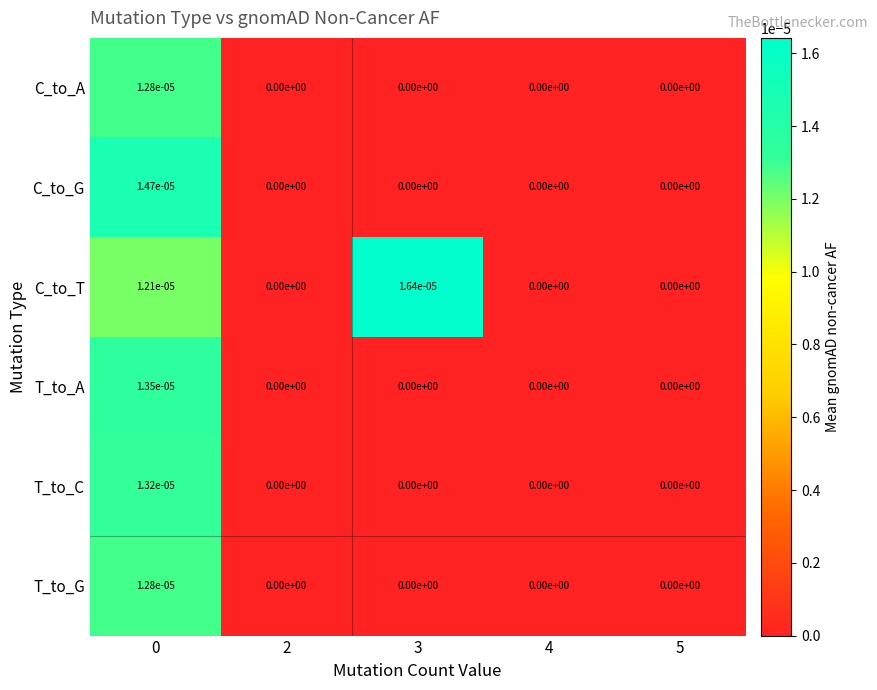

Is it true that C_to_A equals 0.0 at 3?

True